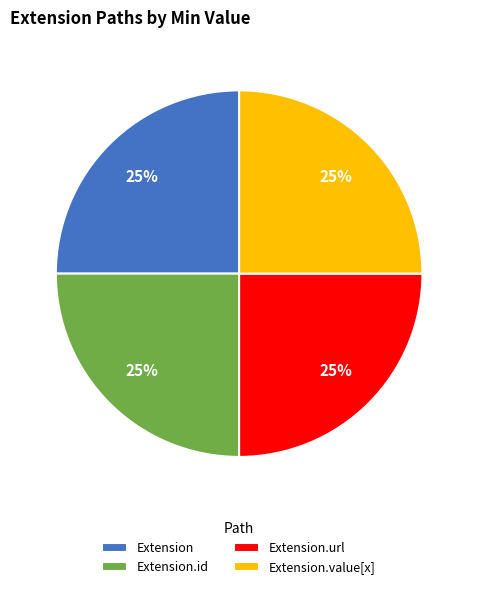

Is it true that Extension.value[x] is 31% of the pie?

False